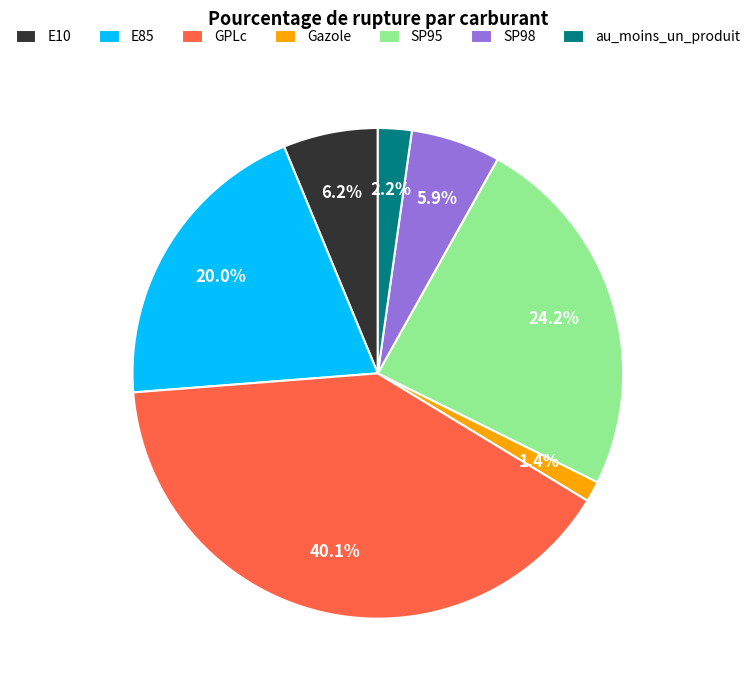

To the nearest percent, what is the average slice percentage?

14%